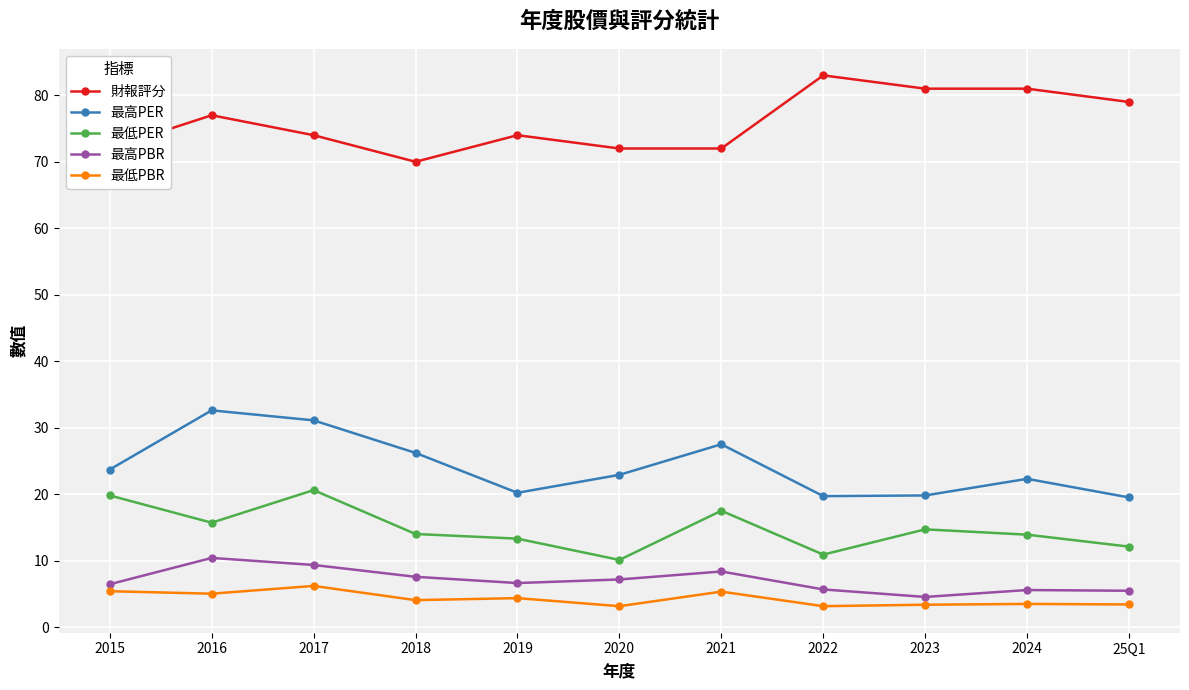

What is the sum of all 最高PBR values?

77.1